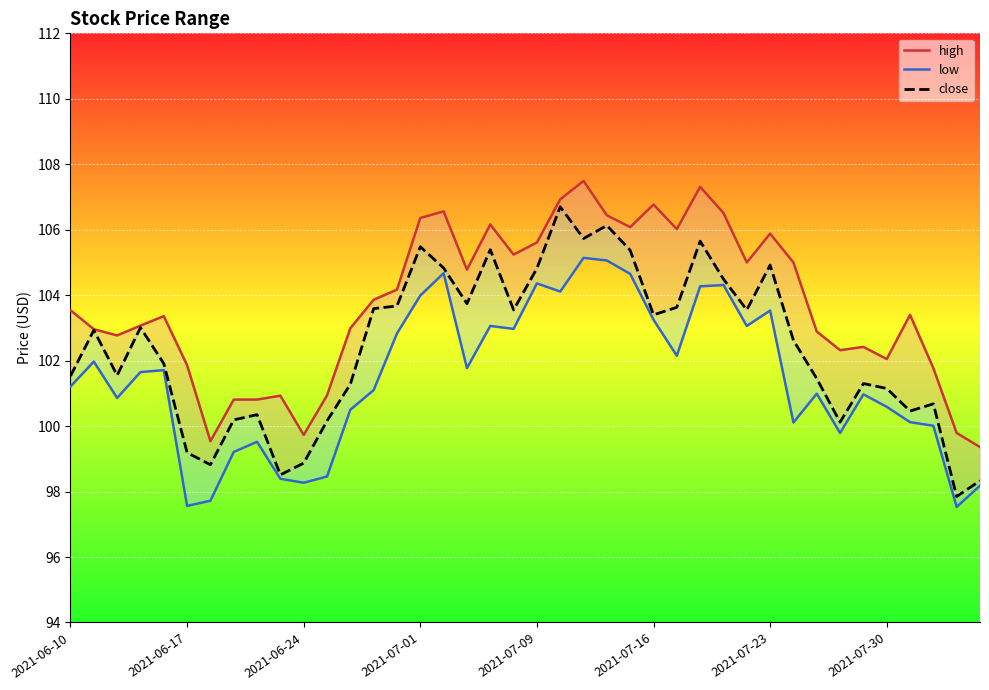

True or false: low and close cross at least once.

False